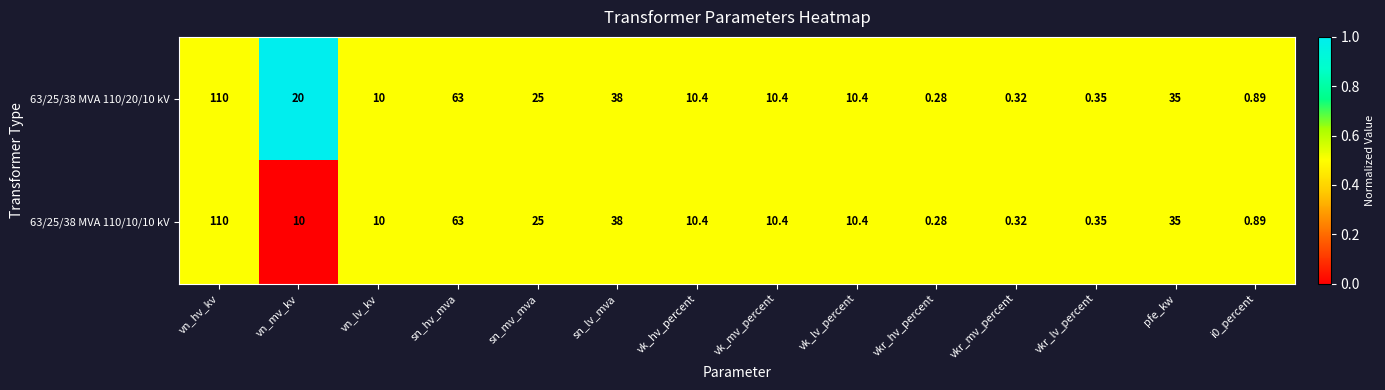

Which category has the lowest value in the 63/25/38 MVA 110/10/10 kV series?

vkr_hv_percent